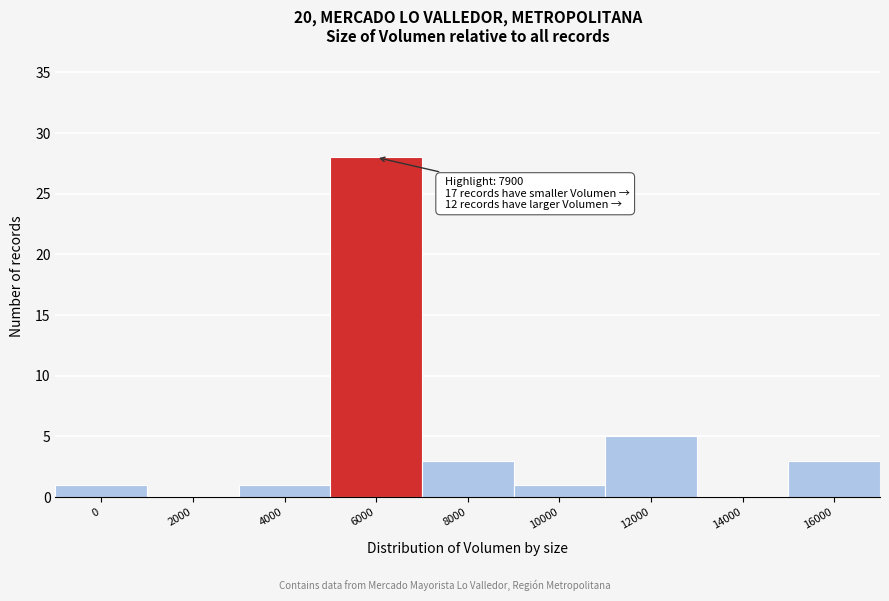

Reading left to right, transcribe all the data shown in this chart.

0=1	2000=0	4000=1	6000=28	8000=3	10000=1	12000=5	14000=0	16000=3